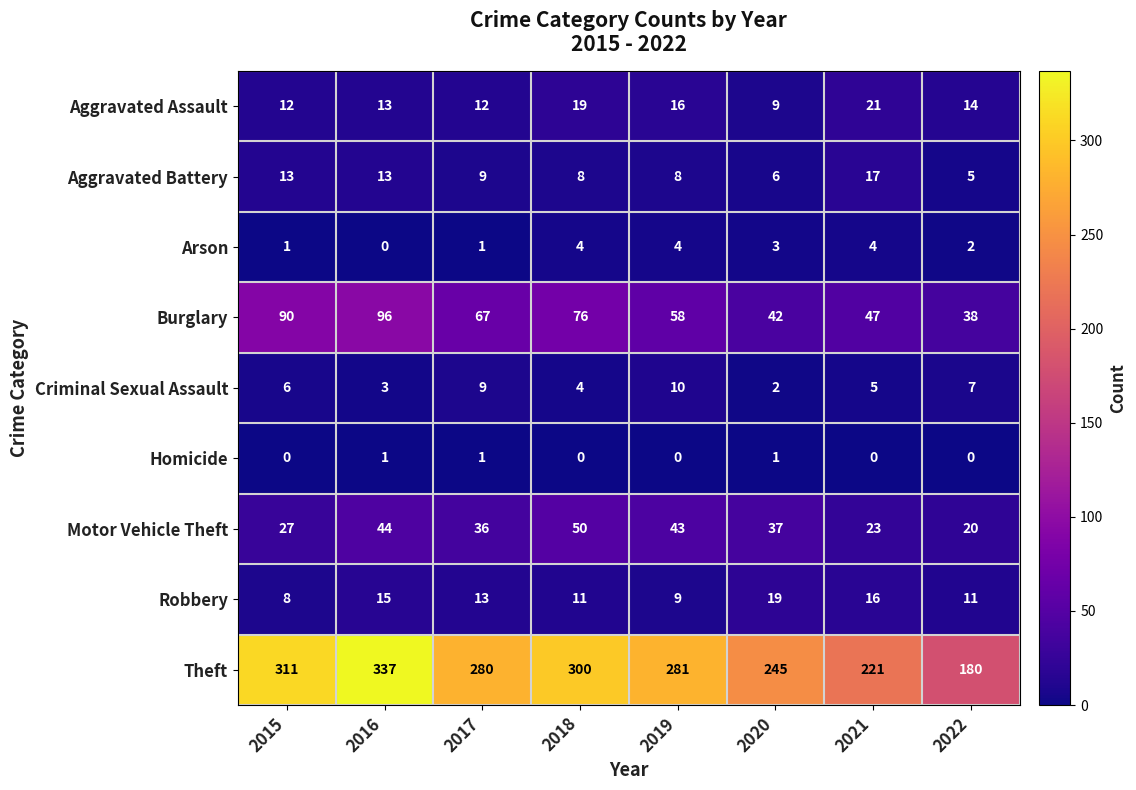

Which category has the lowest value in the Burglary series?

2022